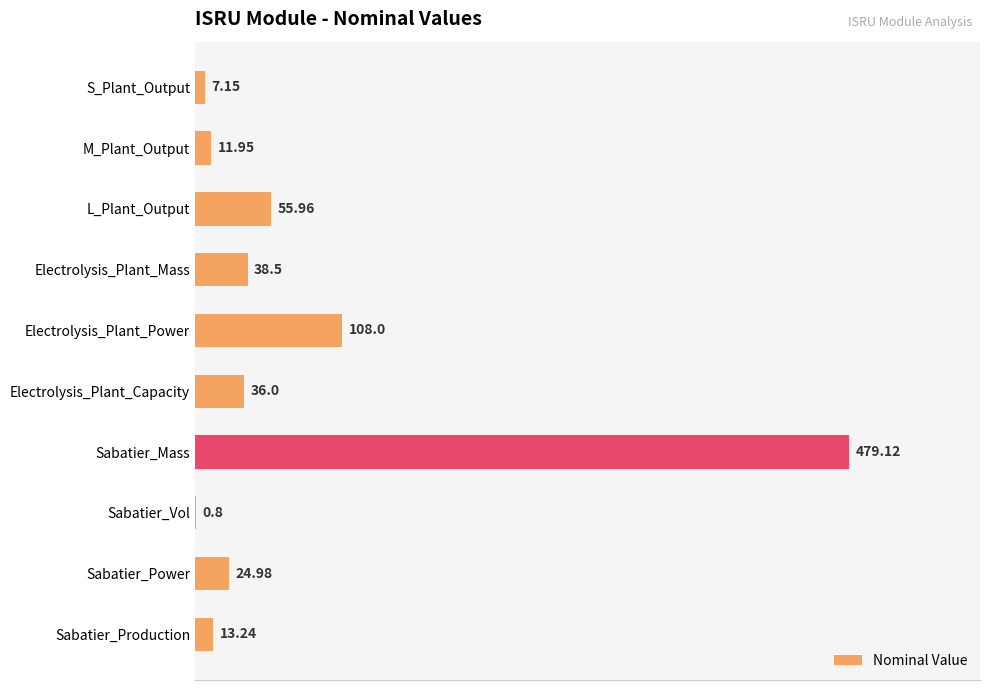

What is the sum of all values?

775.7